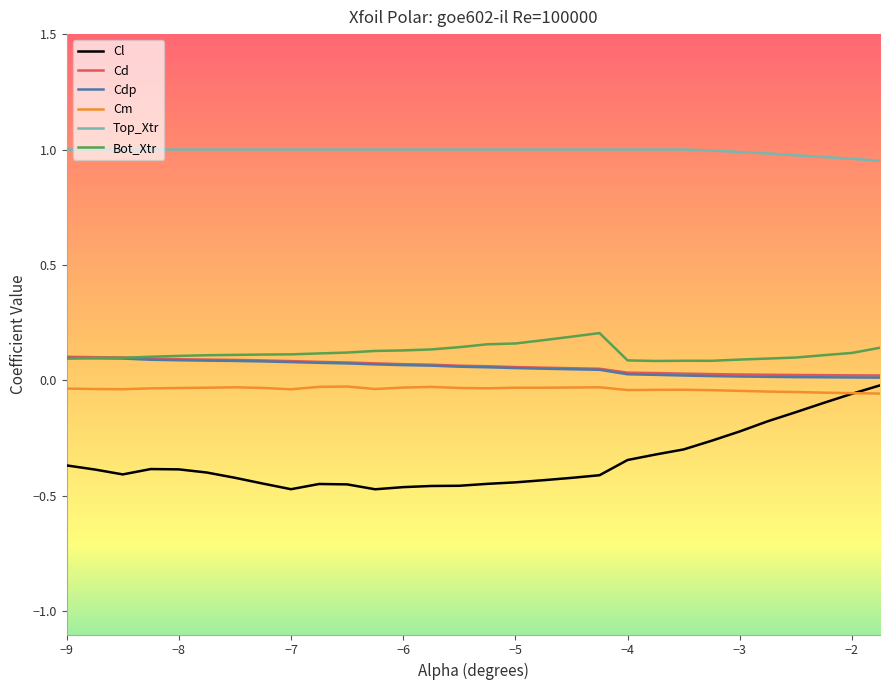

Which series has the widest spread of values?

Cl